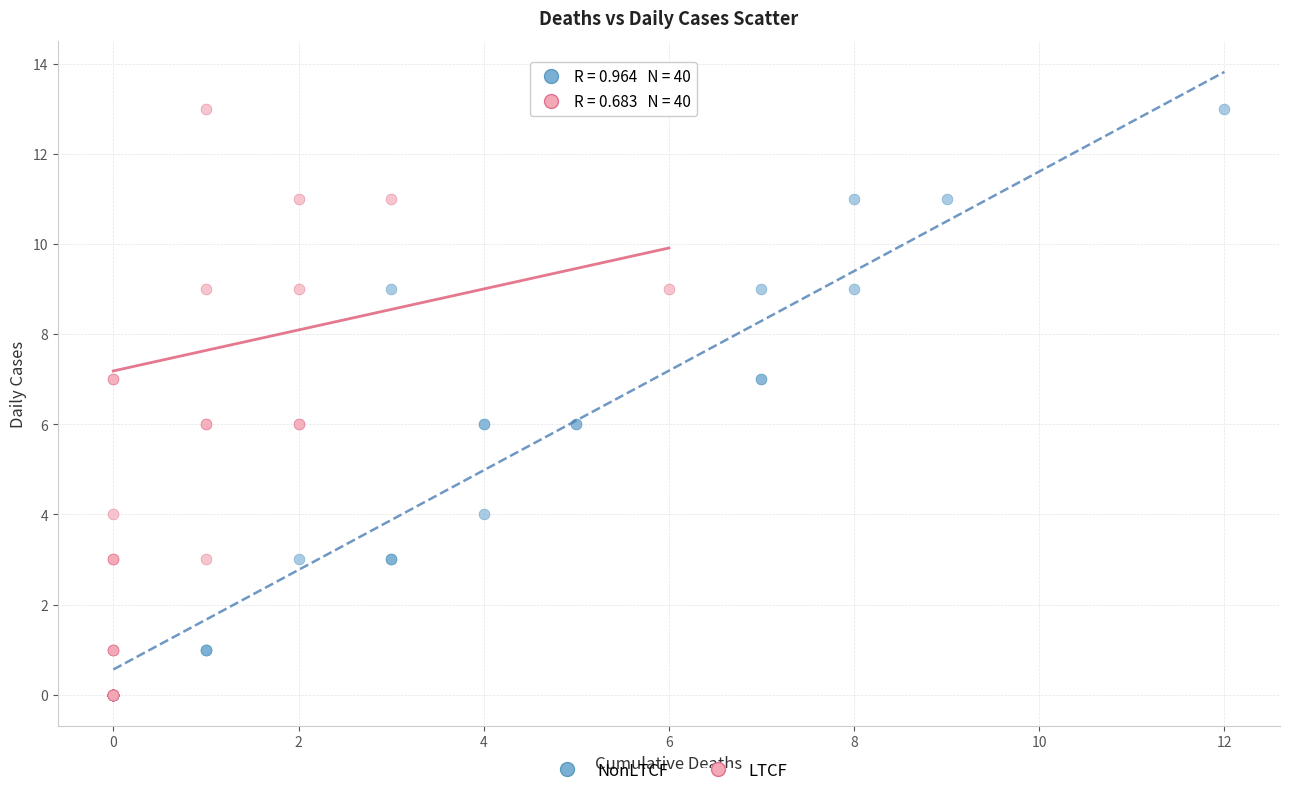

What are all the series names shown in the legend?

NonLTCF, LTCF